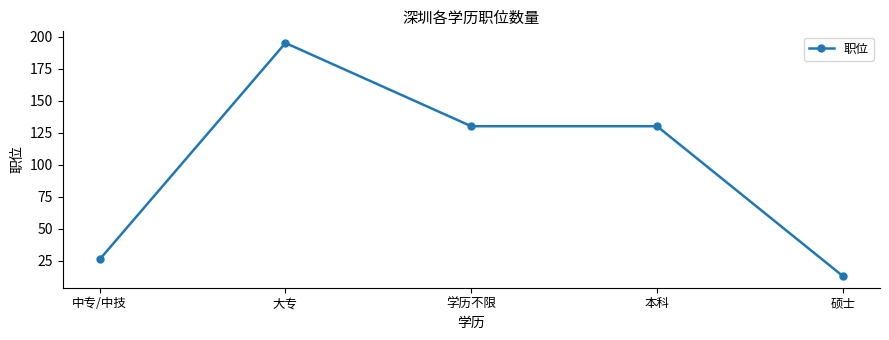

Is this an area chart (filled region under the line)?

No